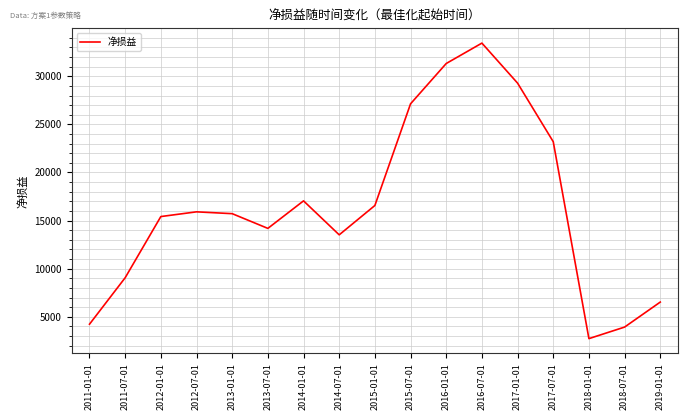

What is the approximate value at 2014-01-01, to the nearest 50?

17050